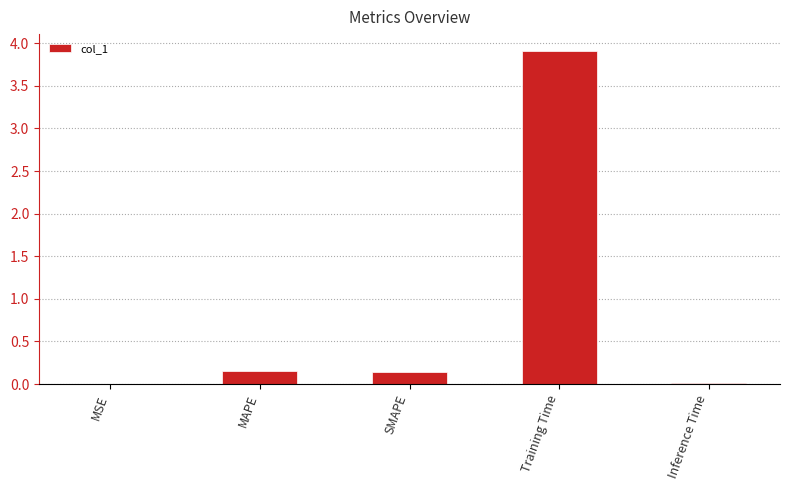

The value at MSE is 0.0. True or false?

True